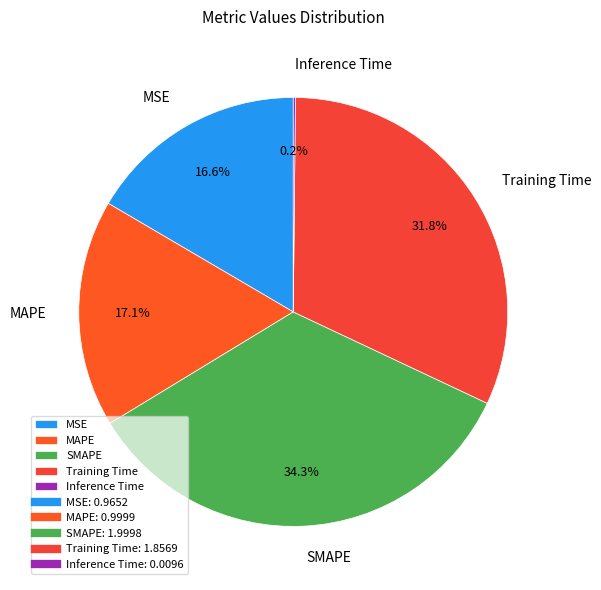

Does any single category account for the majority?

No